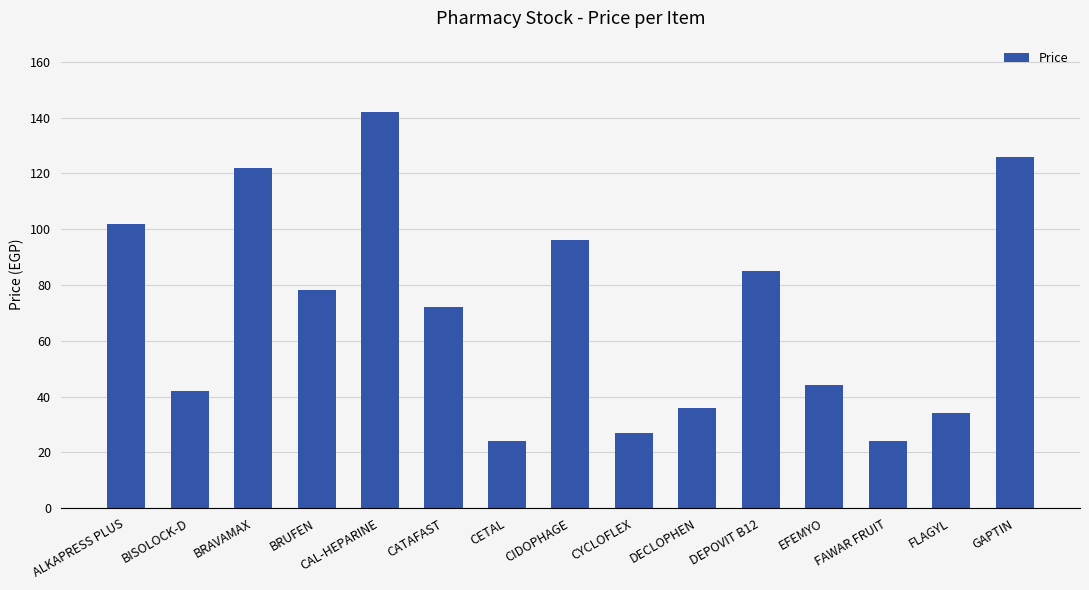

Reading left to right, transcribe all the data shown in this chart.

ALKAPRESS PLUS=102	BISOLOCK-D=42	BRAVAMAX=122	BRUFEN=78	CAL-HEPARINE=142	CATAFAST=72	CETAL=24	CIDOPHAGE=96	CYCLOFLEX=27	DECLOPHEN=36	DEPOVIT B12=85	EFEMYO=44	FAWAR FRUIT=24	FLAGYL=34	GAPTIN=126